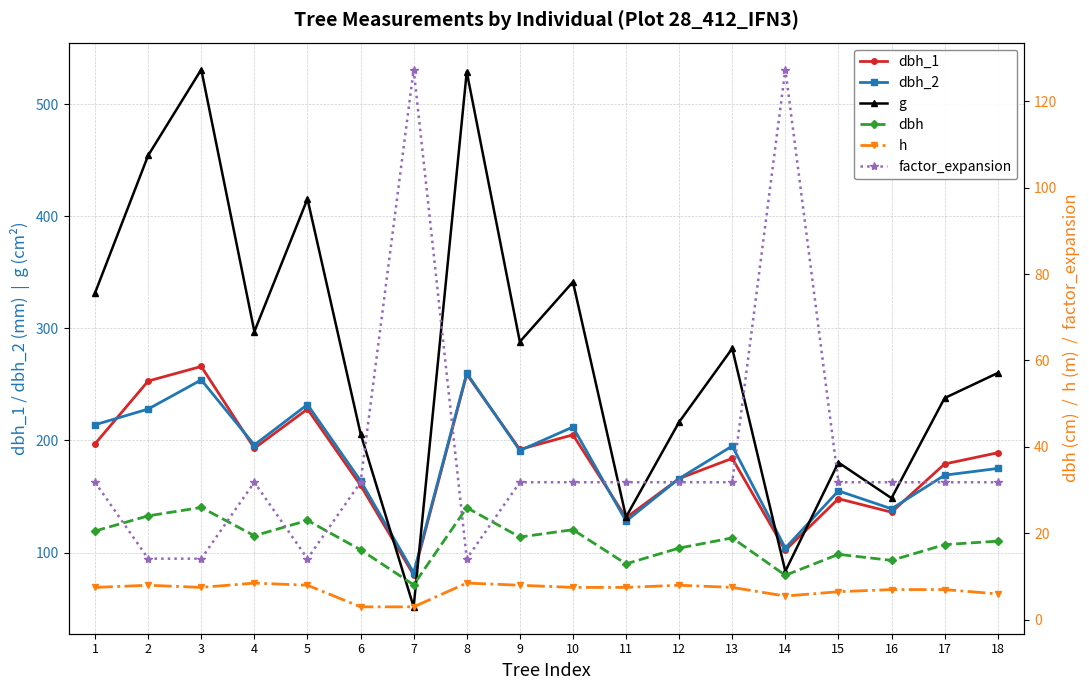

Does the chart display data point markers on the line(s)?

Yes